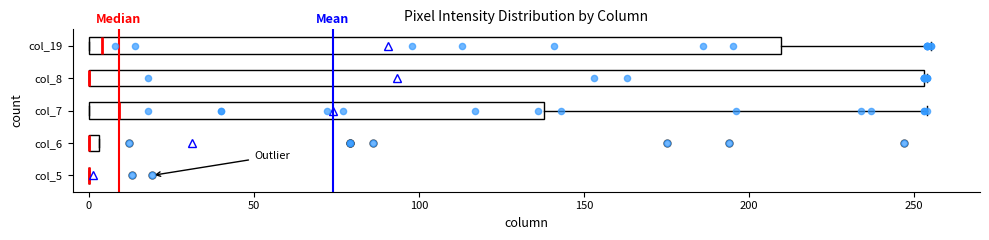

Where is the right edge of the box for col_6 on the x-axis? The values are not printed on the chart, so give them approximately, as read against the axis.

5